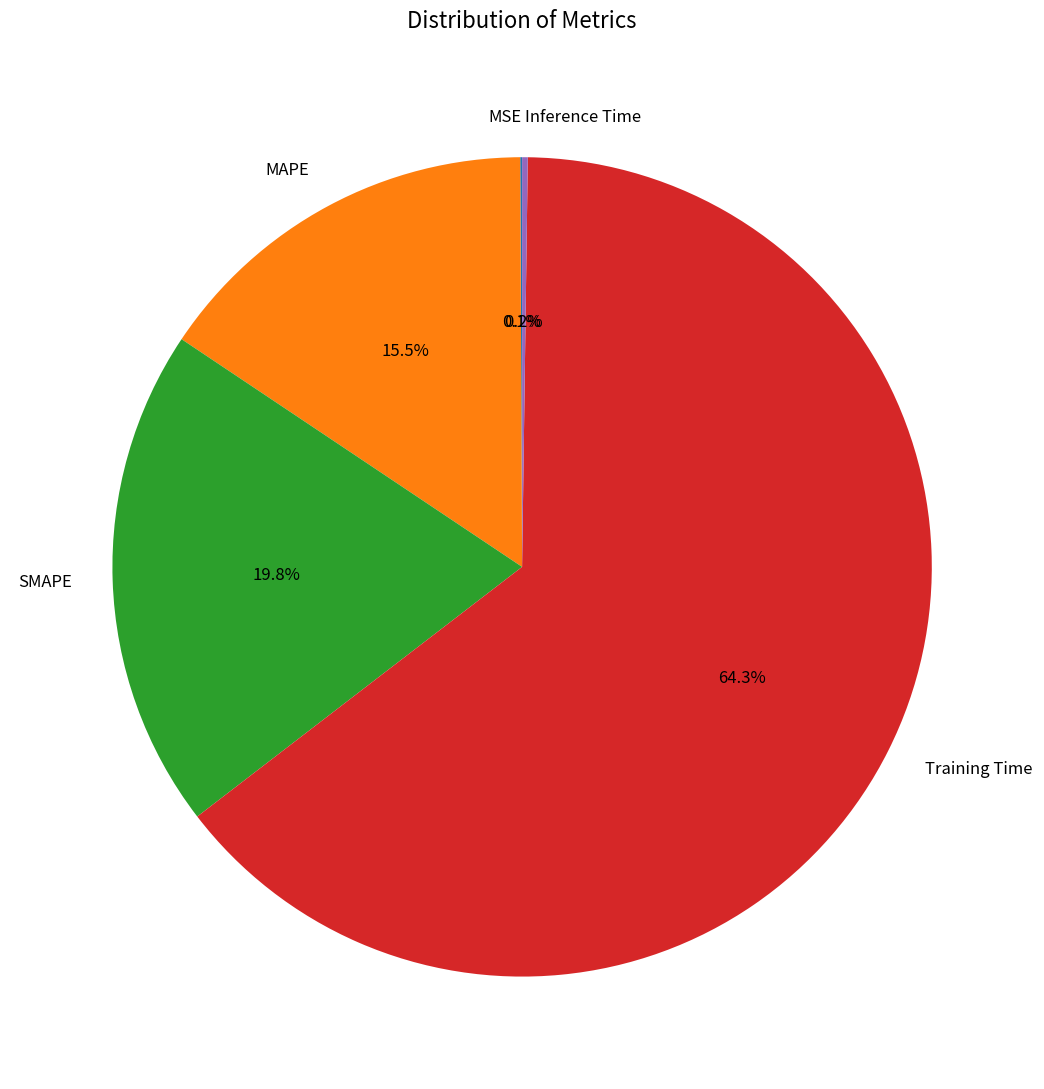

To the nearest percent, what is the average slice percentage?

20%